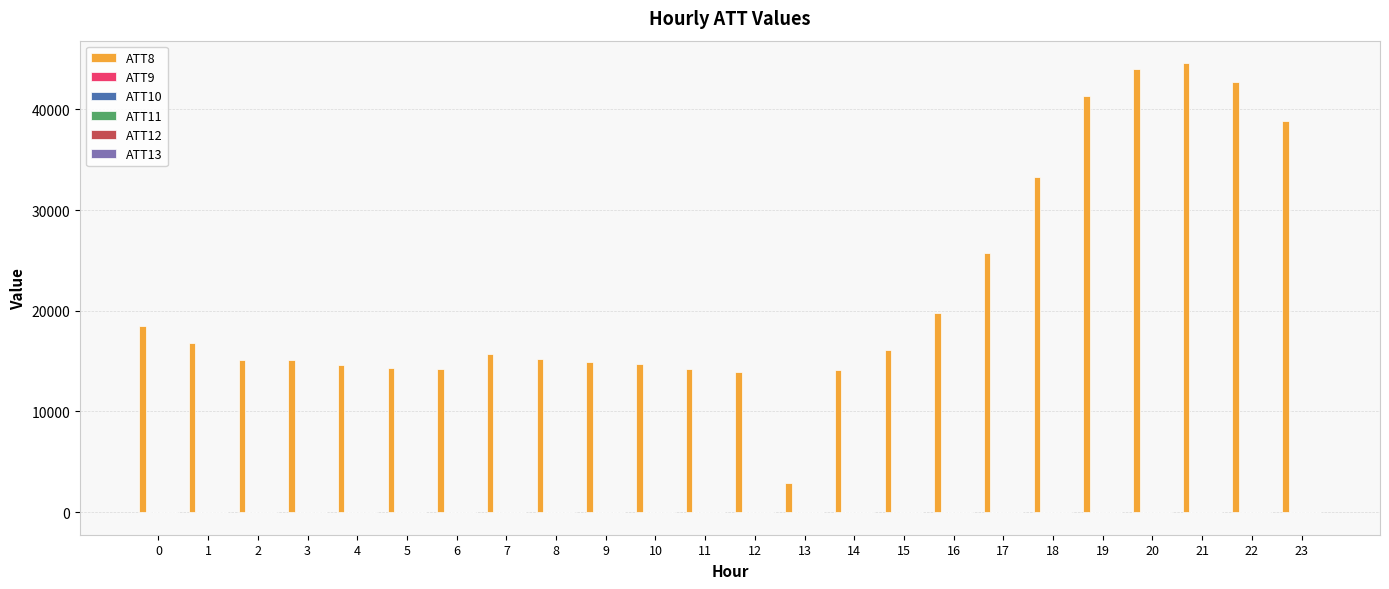

How many distinct data groups are displayed?

6